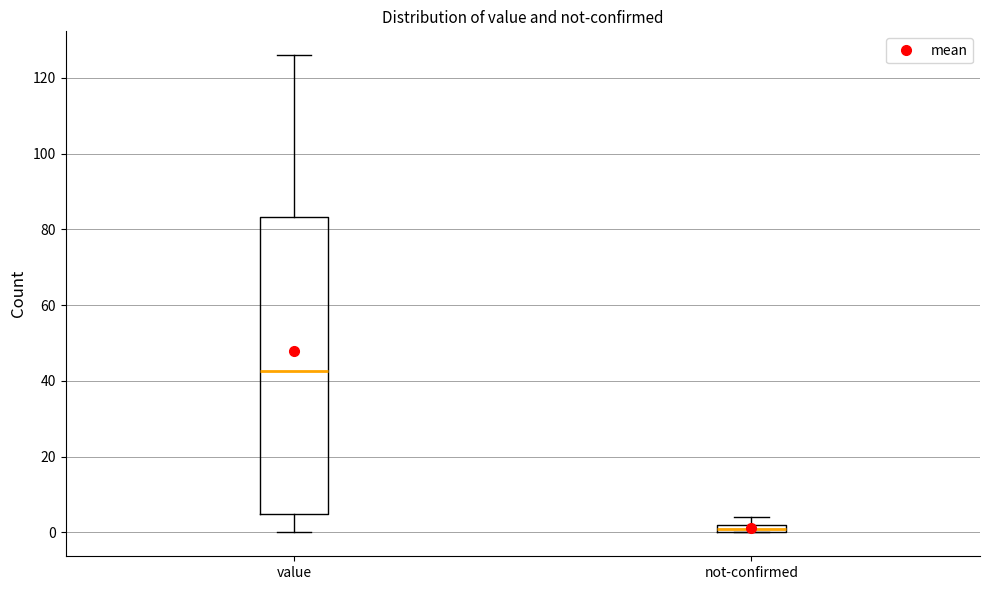

Where is the lower edge of the box for not-confirmed on the y-axis? The values are not printed on the chart, so give them approximately, as read against the axis.

0